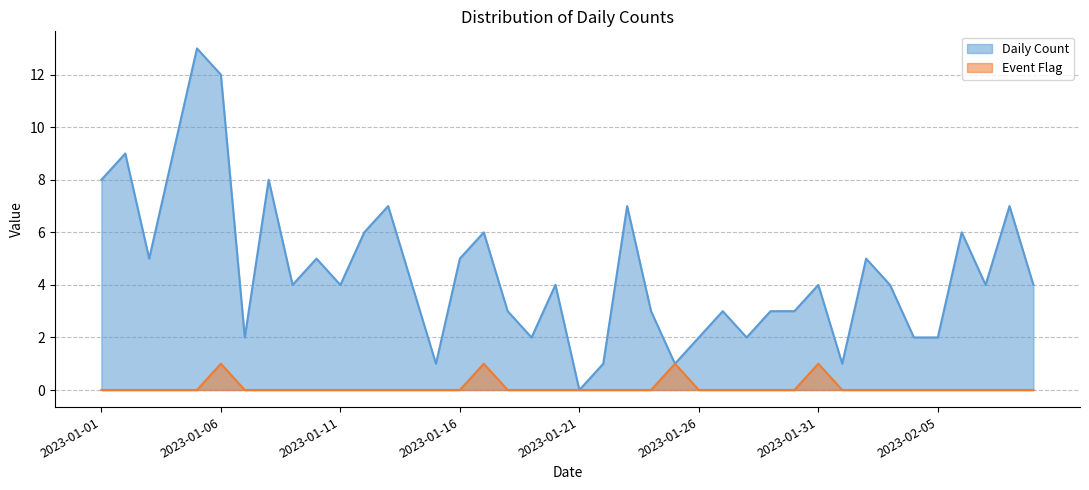

What is the label of the 11th point from the left?

2023-01-11